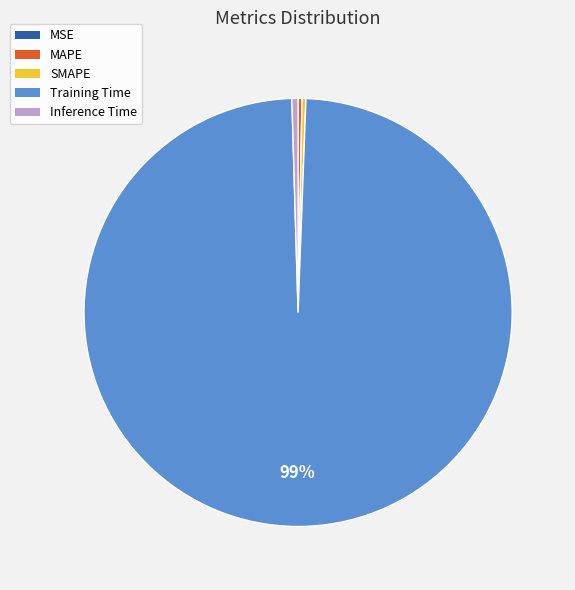

The MAPE slice represents 0% of the pie. True or false?

True